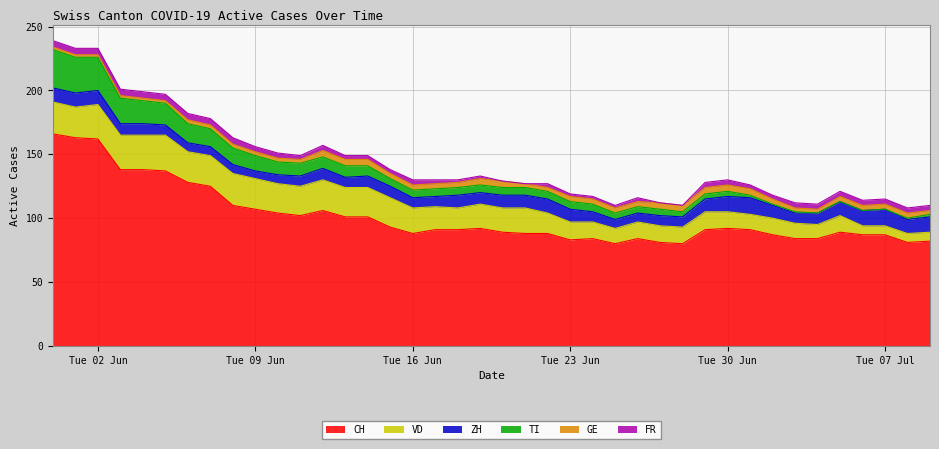

How many lines are shown in the chart?

6